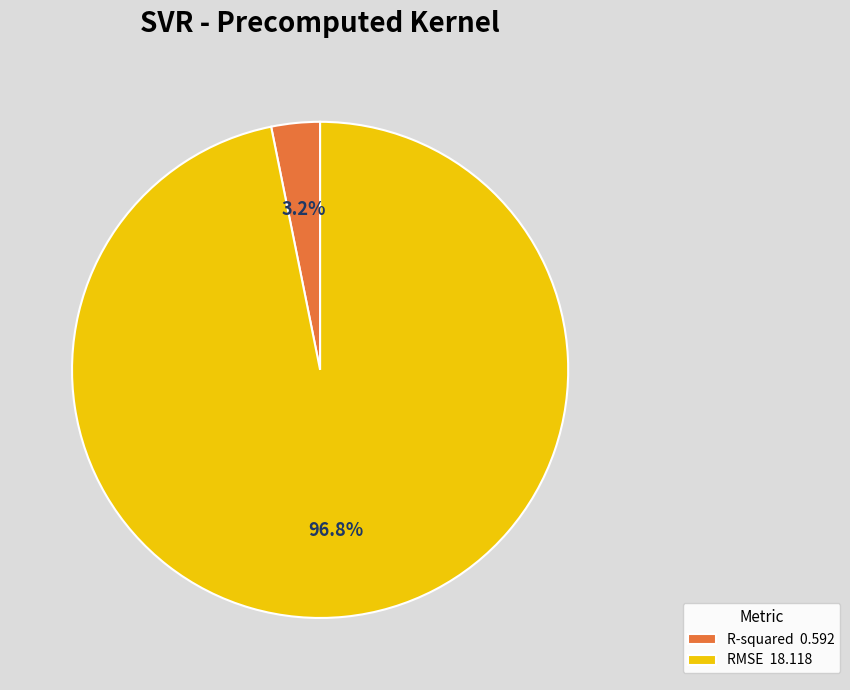

To the nearest percent, what is the difference between the RMSE and R-squared slice percentages?

94%